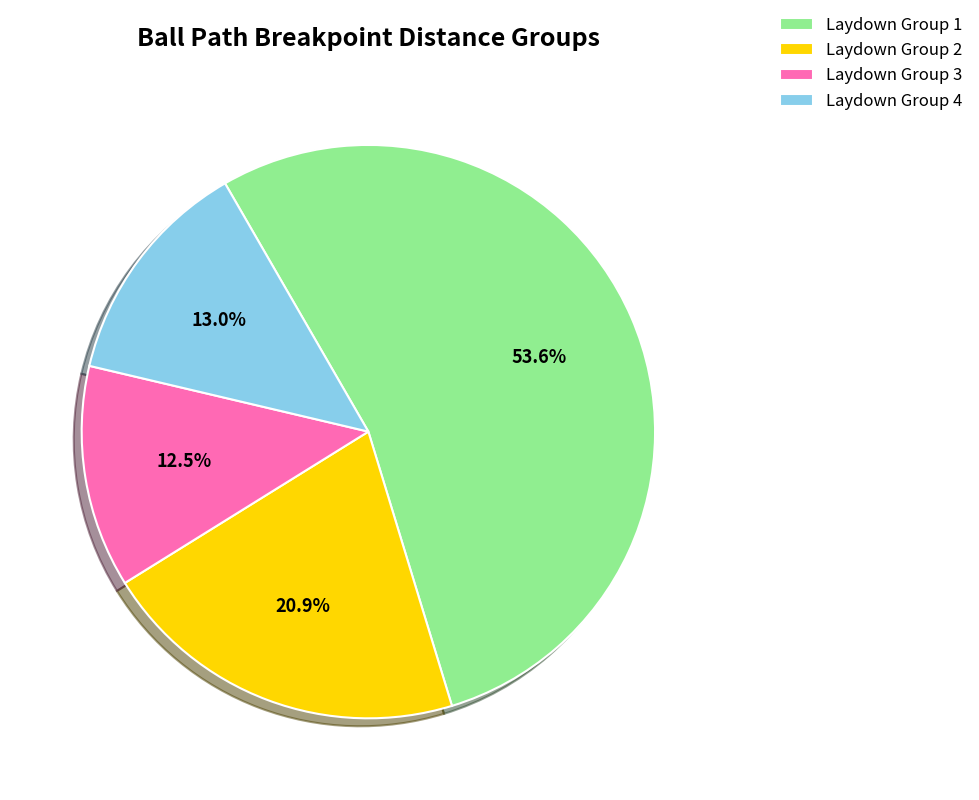

What is the largest slice in the pie chart?

Laydown Group 1